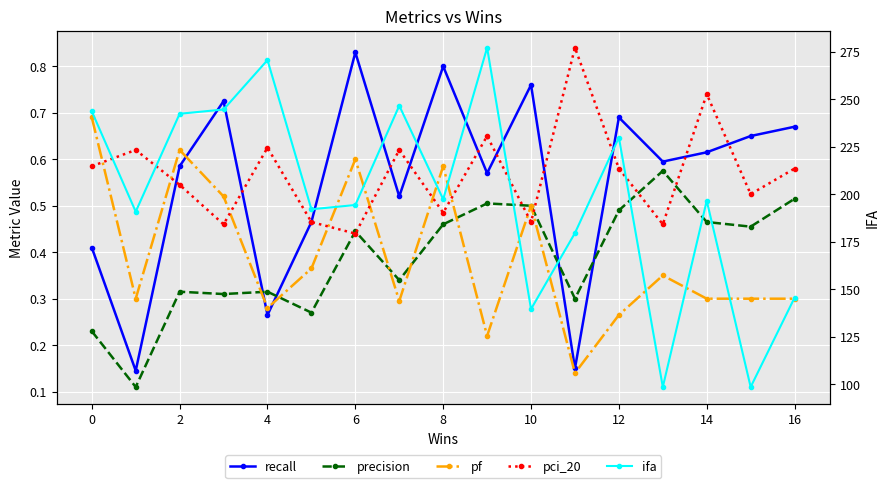

The ifa series shows 98.5 at 13. True or false?

True